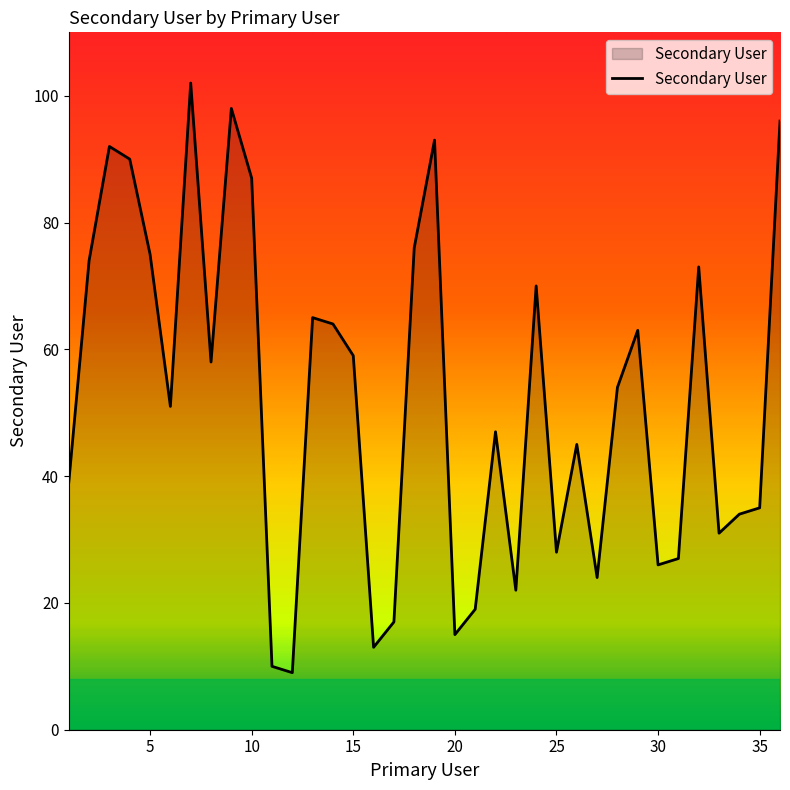

What is the maximum value shown in the chart?

102